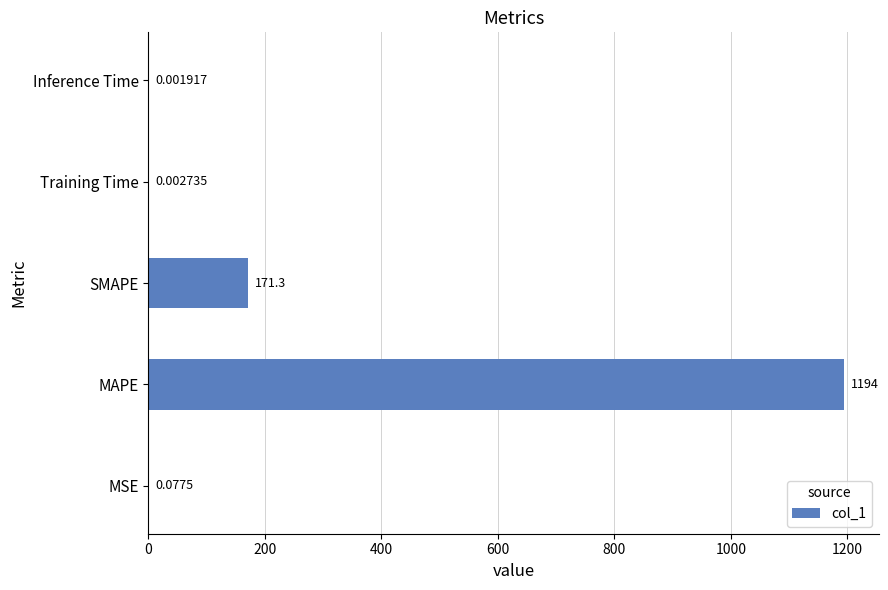

Does the chart contain stacked bars?

No